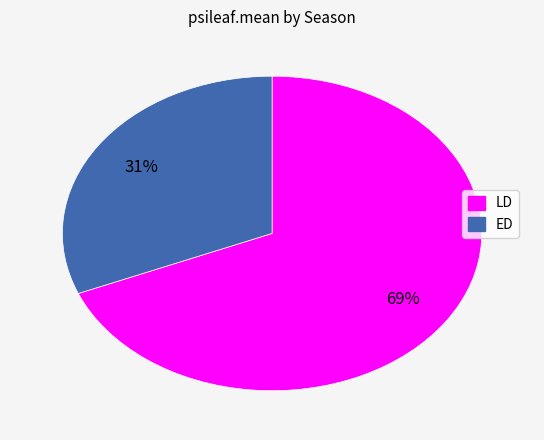

How many segments does this pie chart have?

2